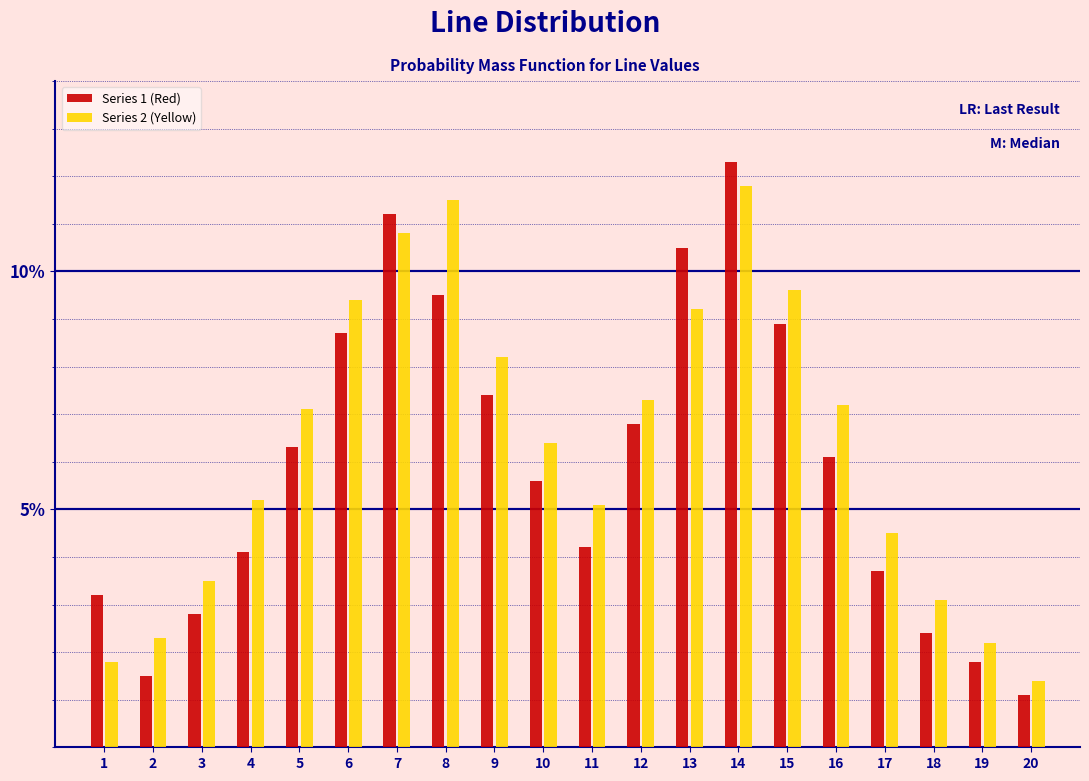

What is the smallest value displayed?

1.1